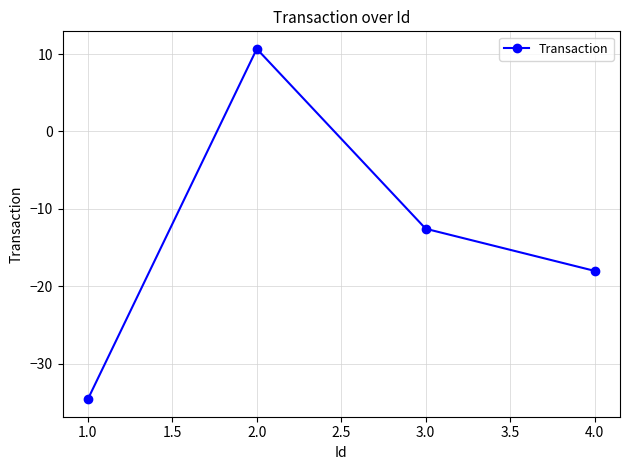

How many values are below -12?

3